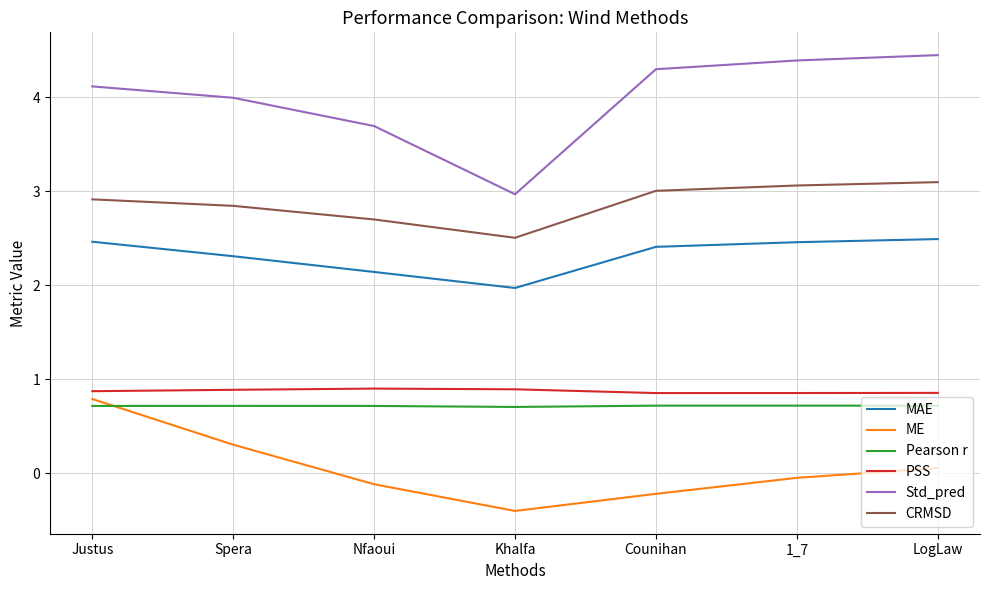

At which category does the chart reach its minimum across all series?

Khalfa